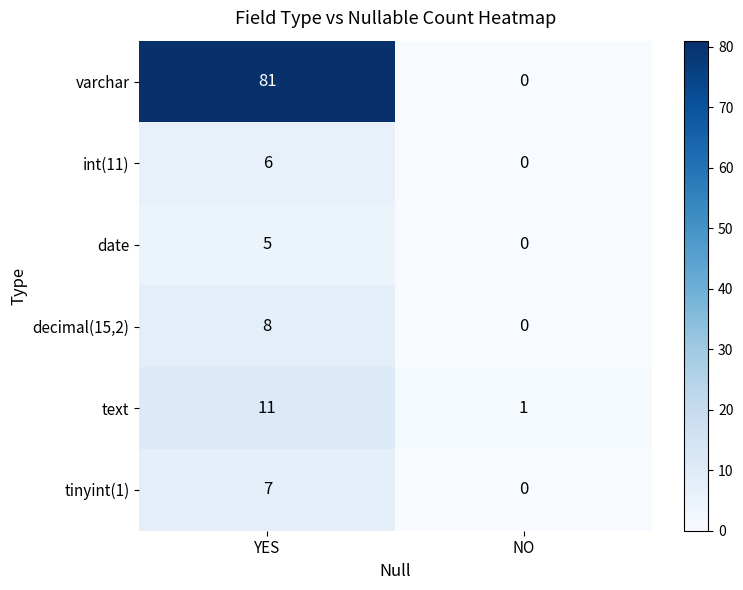

Reading left to right, what are all the values shown in this chart?

varchar: YES=81	NO=0
int(11): YES=6	NO=0
date: YES=5	NO=0
decimal(15,2): YES=8	NO=0
text: YES=11	NO=1
tinyint(1): YES=7	NO=0